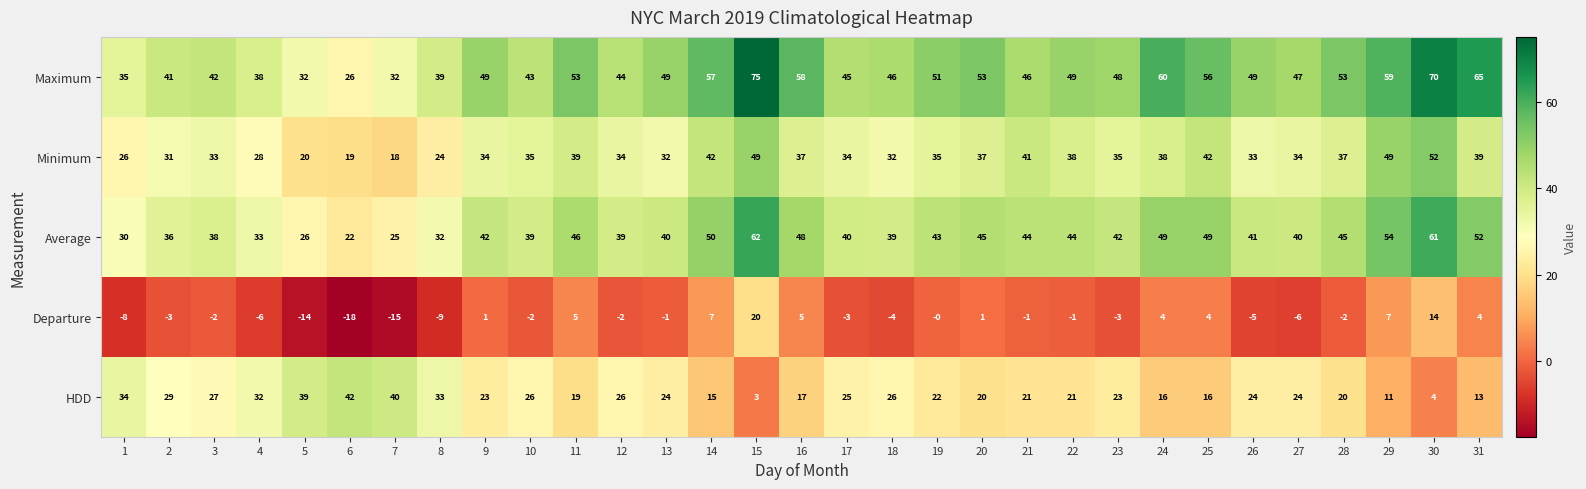

Between 9 and 10, which series saw the biggest shift?

Maximum